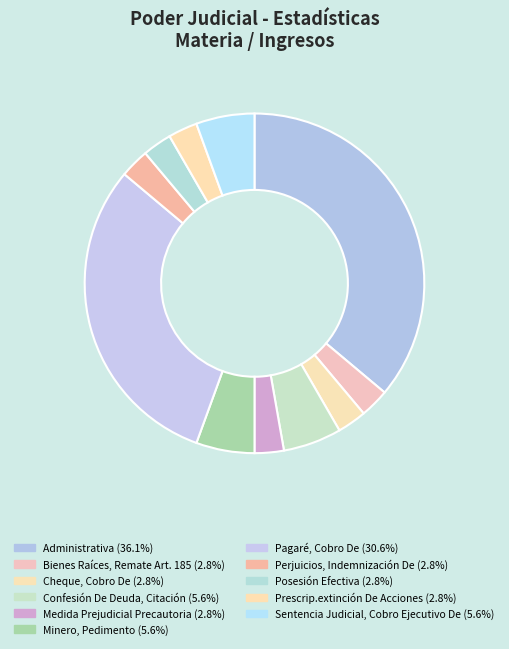

Does Minero, Pedimento account for over 50% of the chart?

No